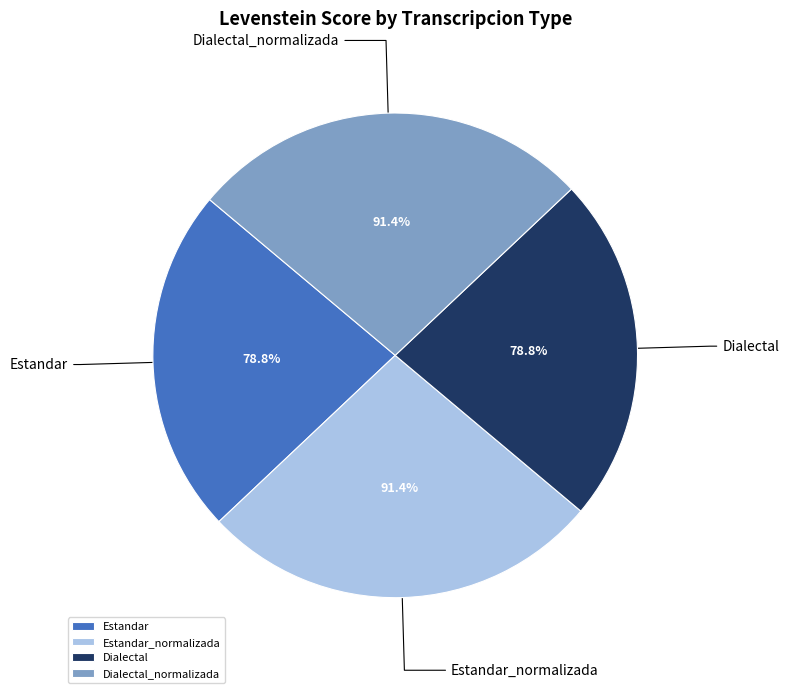

Rank the categories by value from highest to lowest.

Estandar_normalizada, Dialectal_normalizada, Estandar, Dialectal